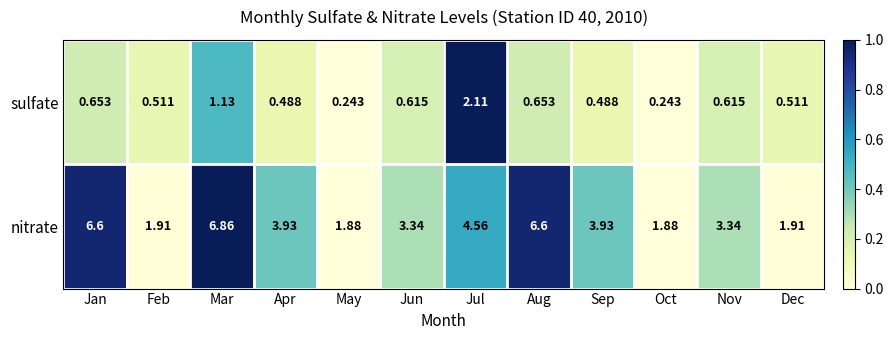

Which series has the widest spread of values?

nitrate